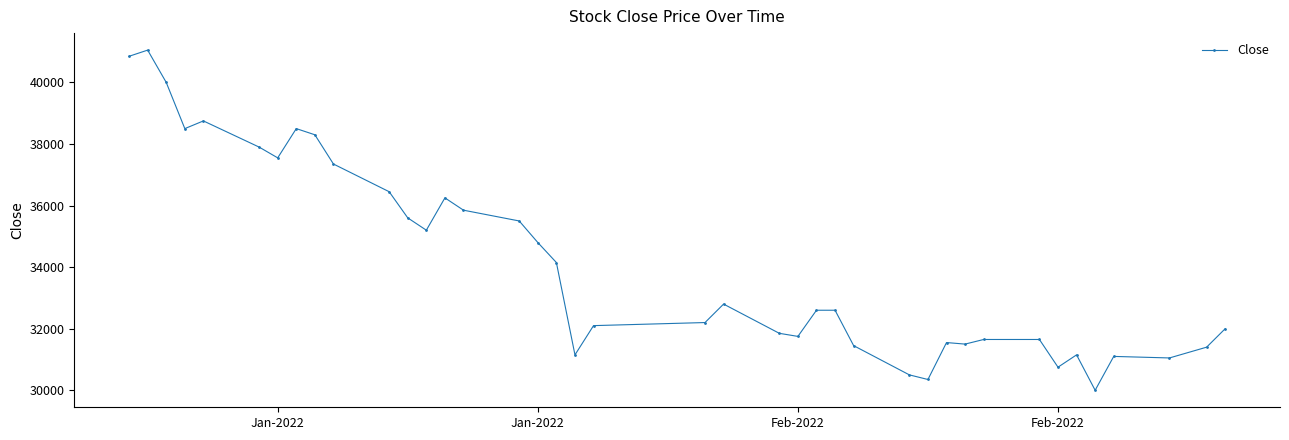

What is the greatest value displayed?

41050